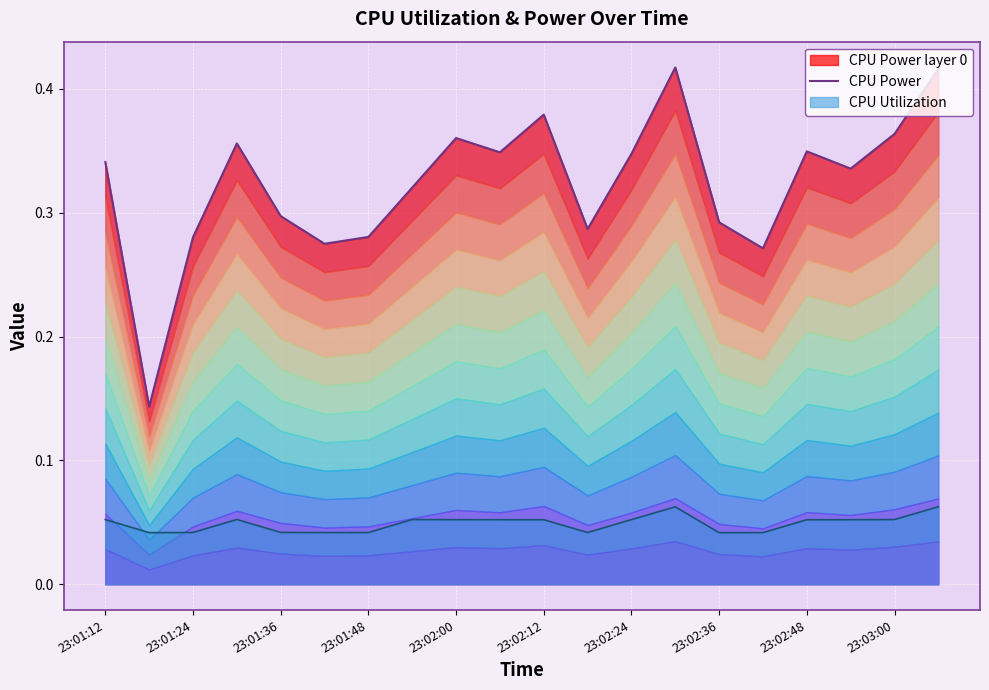

The CPU Utilization series shows 0.1 at 23:01:48. True or false?

False